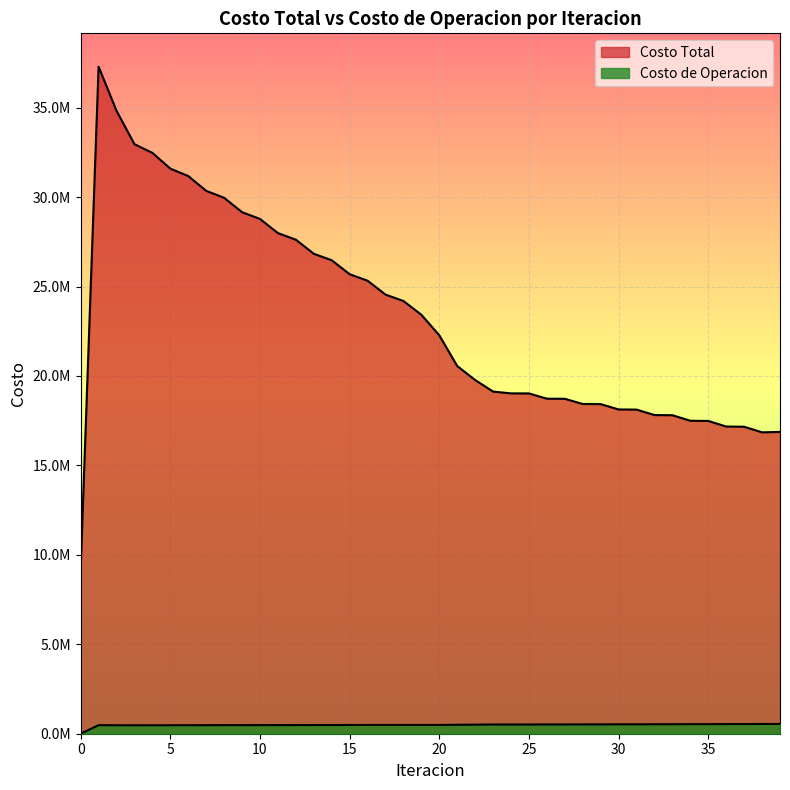

True or false: Costo Total and Costo de Operacion intersect in this chart.

False